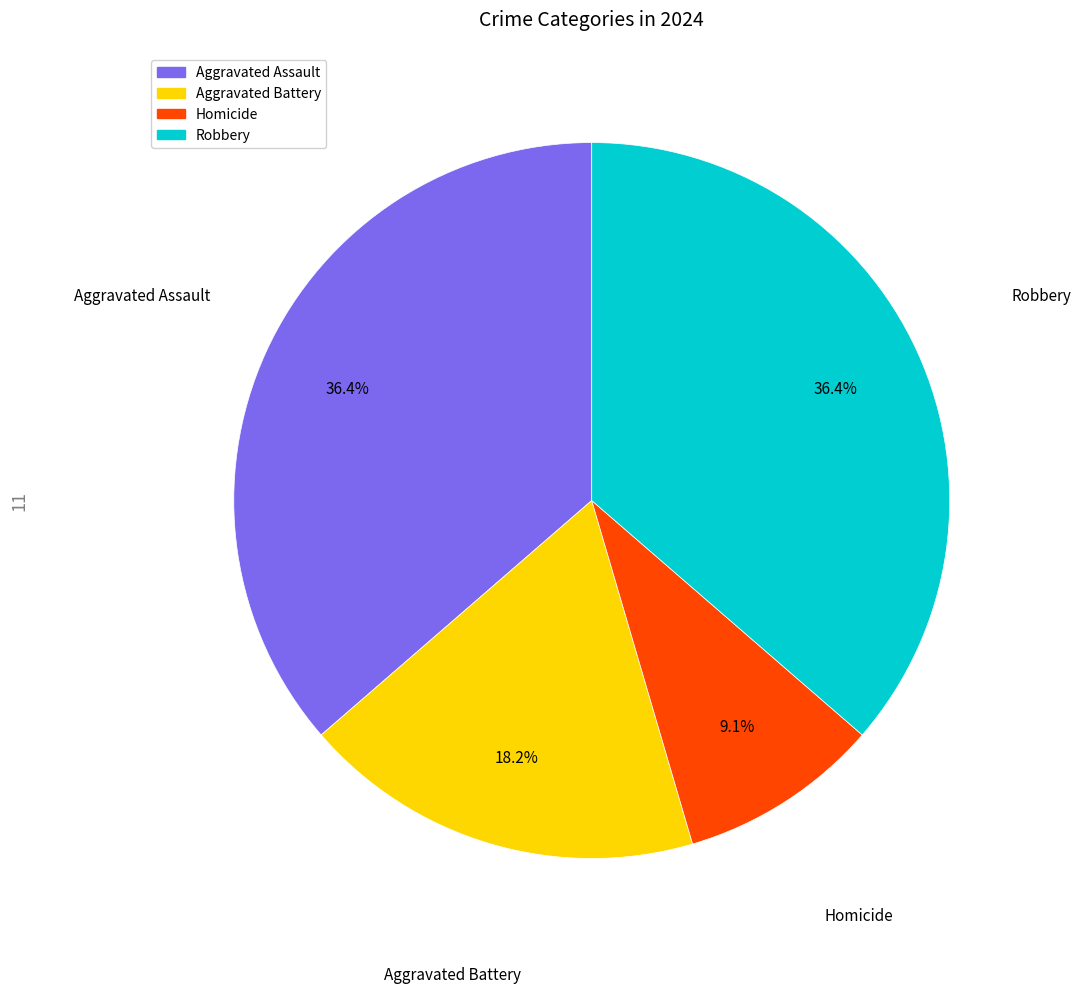

Combined, what portion of the pie is Homicide and Robbery?

45.5%